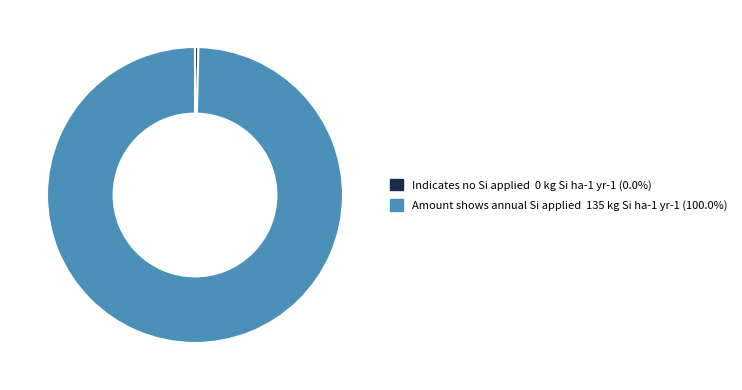

Which slice is the largest?

Amount shows annual Si applied